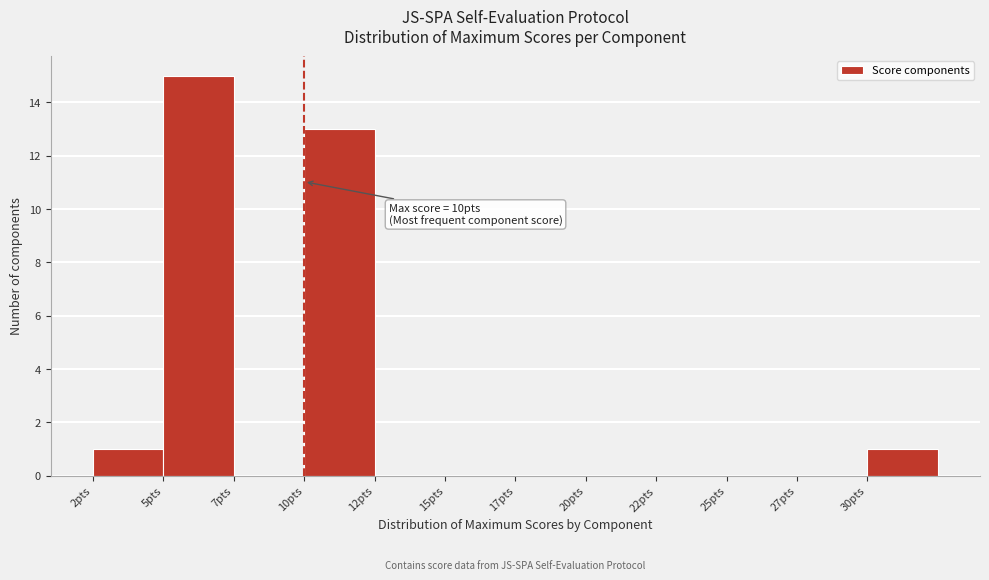

Reading left to right, extract all data points from this chart.

2pts=1	5pts=15	7pts=0	10pts=13	12pts=0	15pts=0	17pts=0	20pts=0	22pts=0	25pts=0	27pts=0	30pts=1